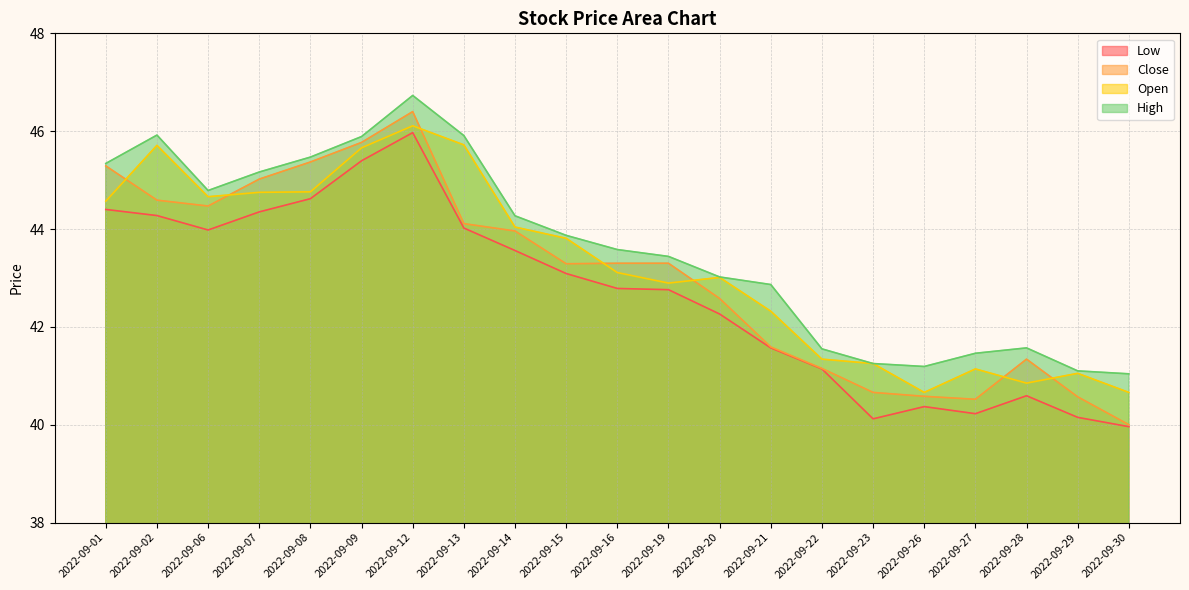

What is the lowest value of the Low series?

40.0